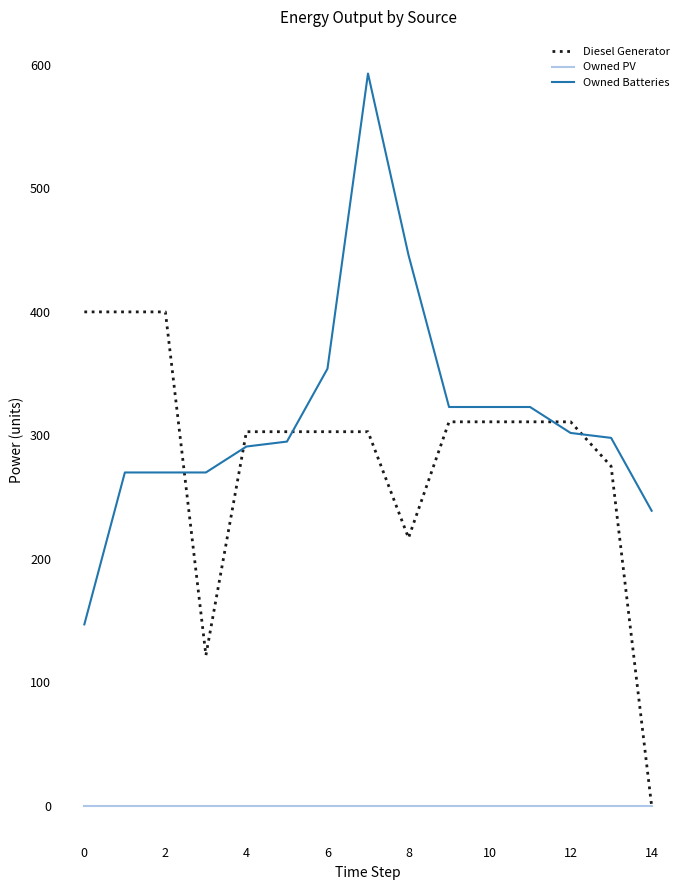

True or false: Owned PV and Owned Batteries intersect in this chart.

False